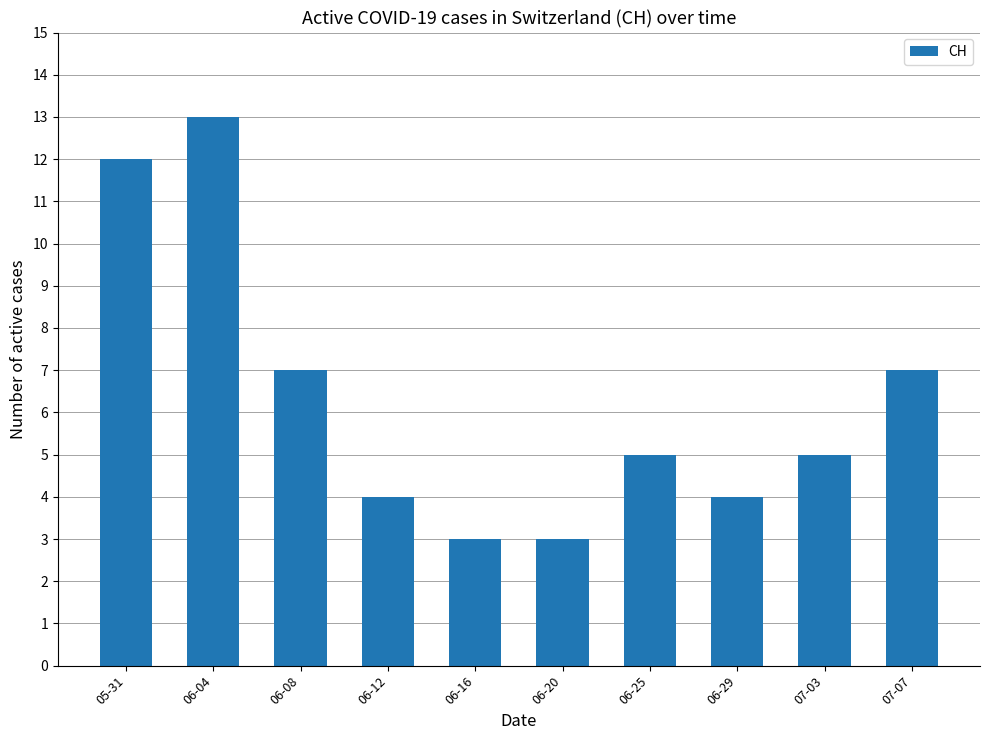

What is the change in value from 06-08 to 06-29?

-3